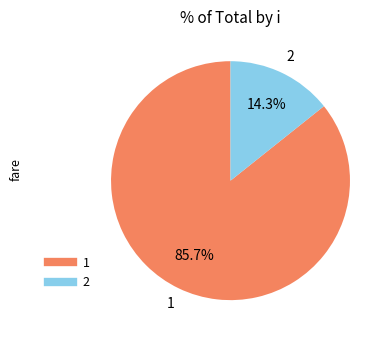

Is the sum of 2 and 1 greater than half?

Yes